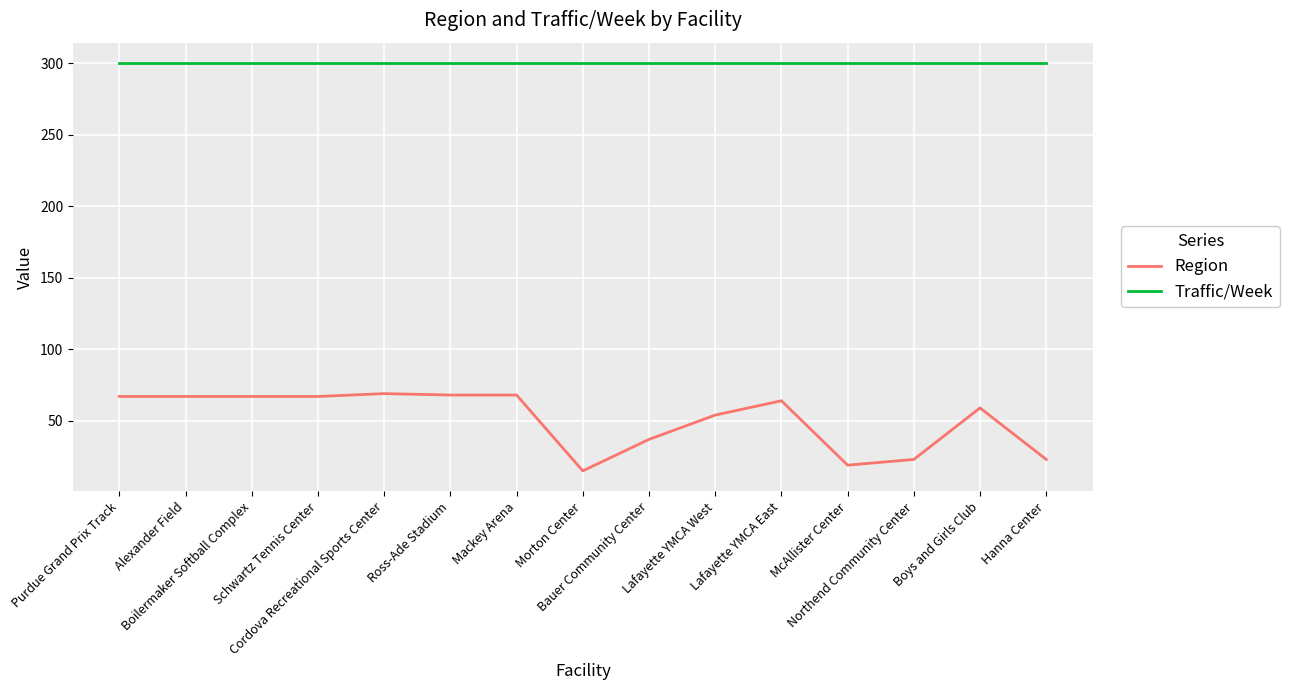

What is the lowest value of the Region series?

15